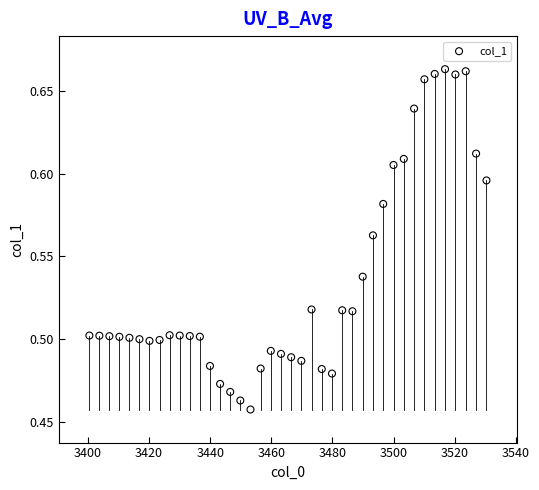

What is the range of X values (max minus min)?

129.9